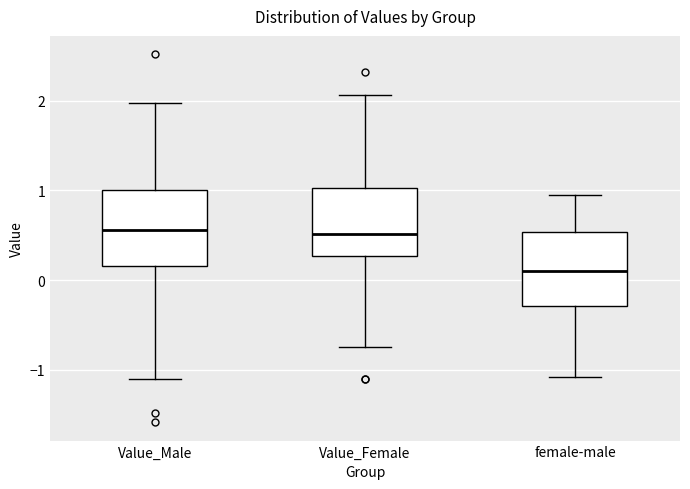

Reading left to right, transcribe this box plot: for each box, give where its median line is, the range the box spans, and where its two whiskers end, as read against the y-axis. The values are not printed on the chart, so give them approximately, as read against the axis.

Value_Male: median 0.6, box 0.2 to 1.0, whiskers -1.1 to 2.0
Value_Female: median 0.5, box 0.3 to 1.0, whiskers -0.7 to 2.1
female-male: median 0.1, box -0.3 to 0.5, whiskers -1.1 to 0.9